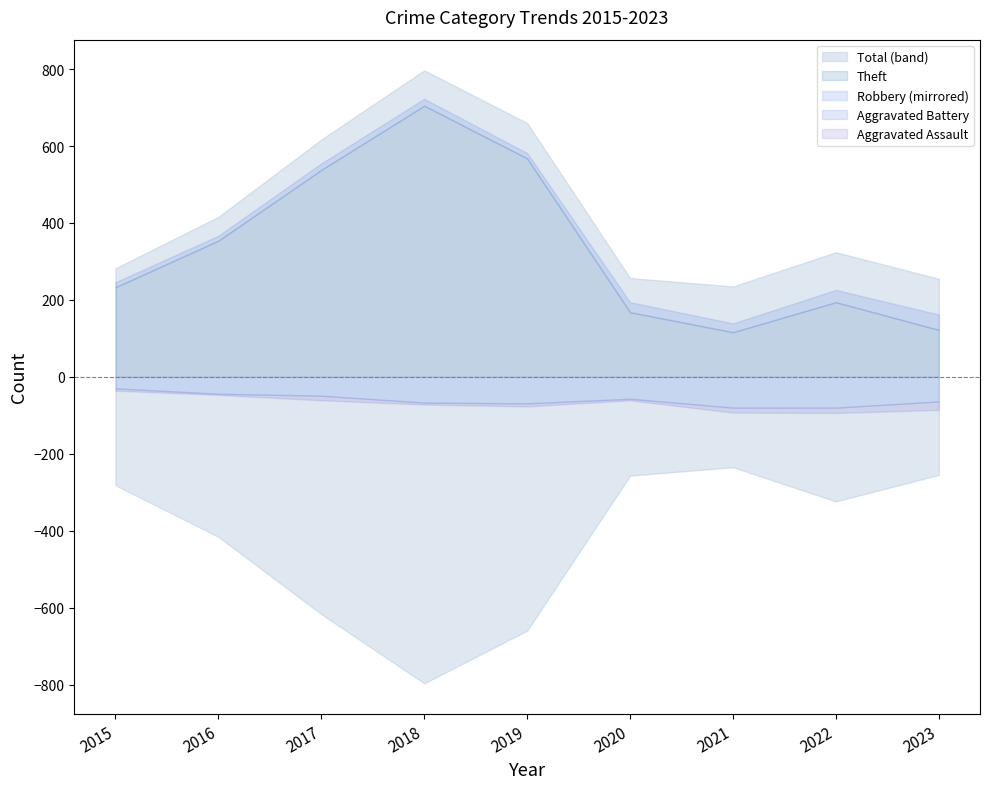

Which series has the largest total across all categories?

Total